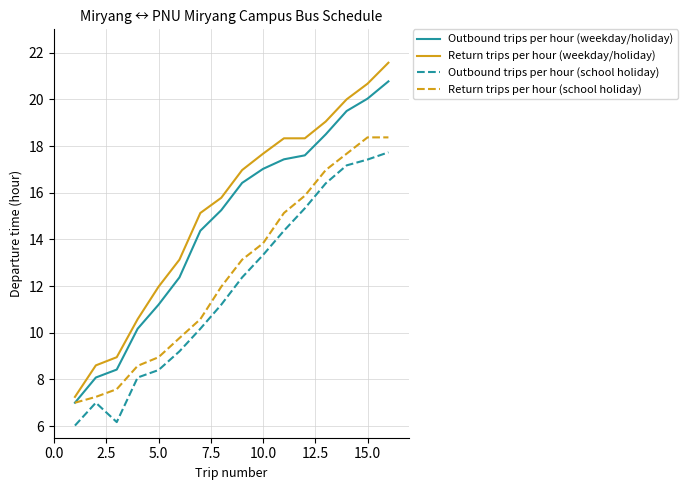

What is the lowest value of the Outbound trips per hour (school holiday) series?

6.0